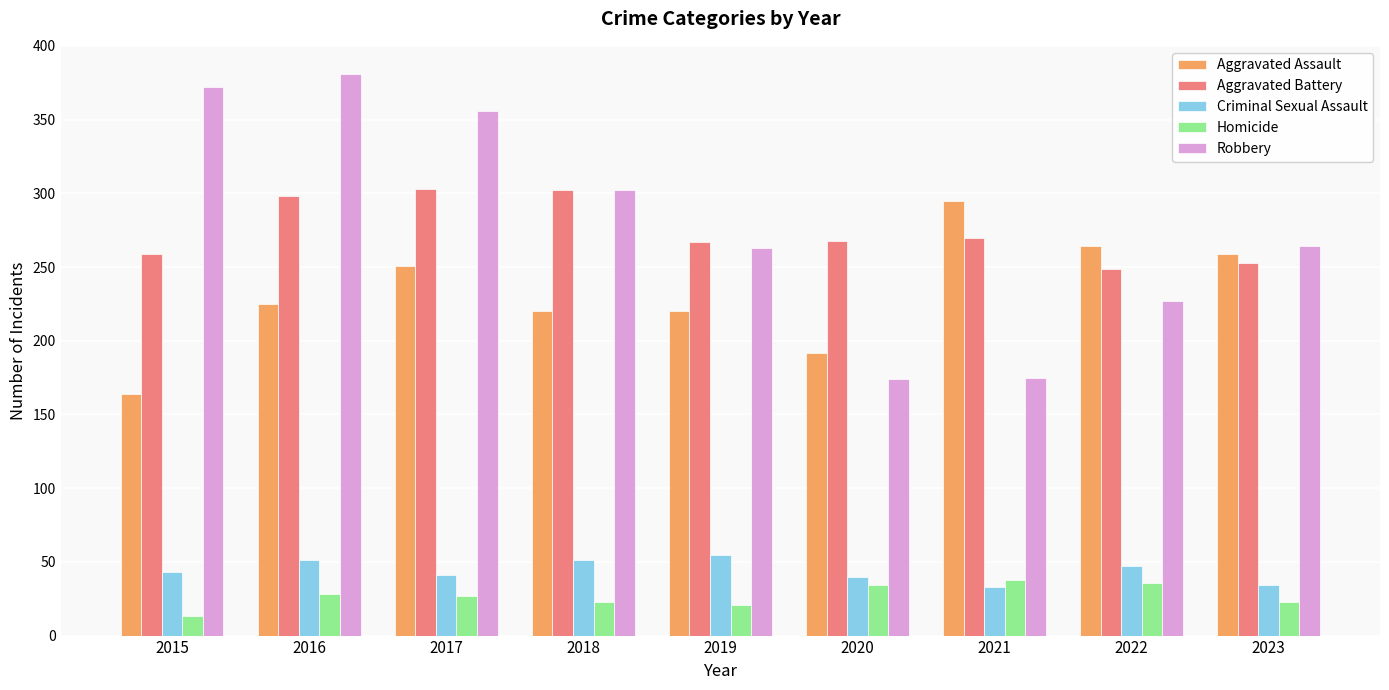

What is the difference between the maximum and second lowest values in the Homicide series?

17